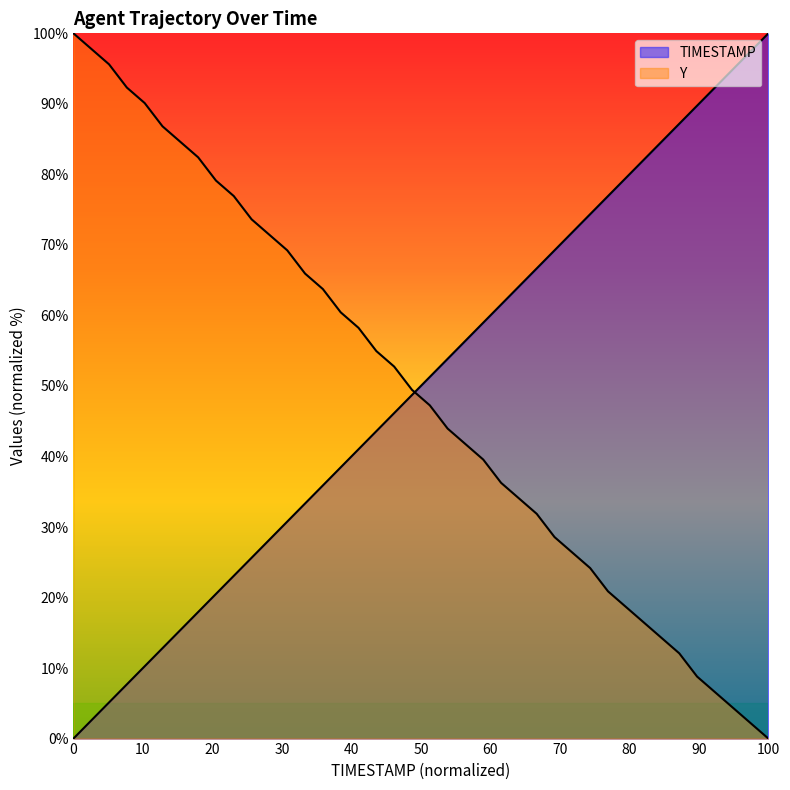

How many lines are shown in the chart?

2